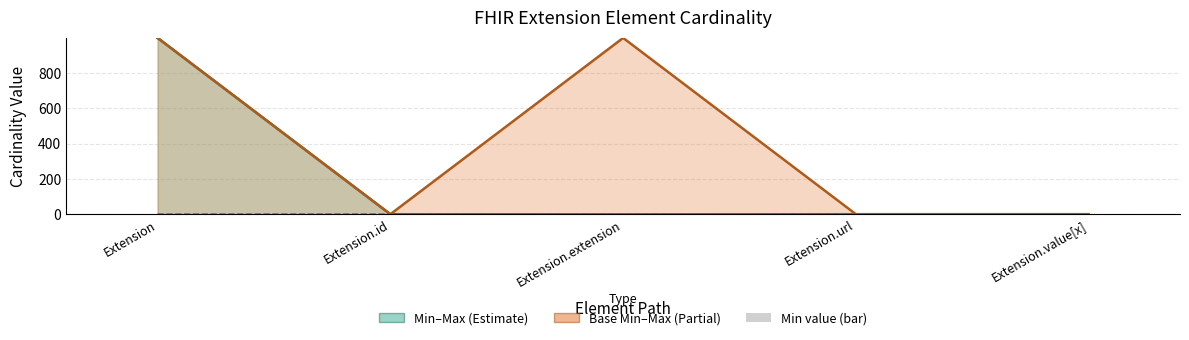

List the labels in order of Base Max value, smallest first.

Extension.id, Extension.url, Extension.value[x], Extension, Extension.extension